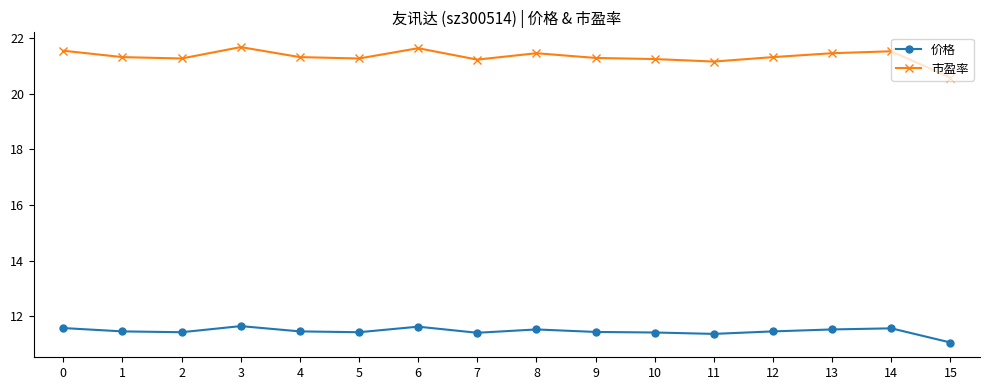

What is the total value across all series at 14?

33.1